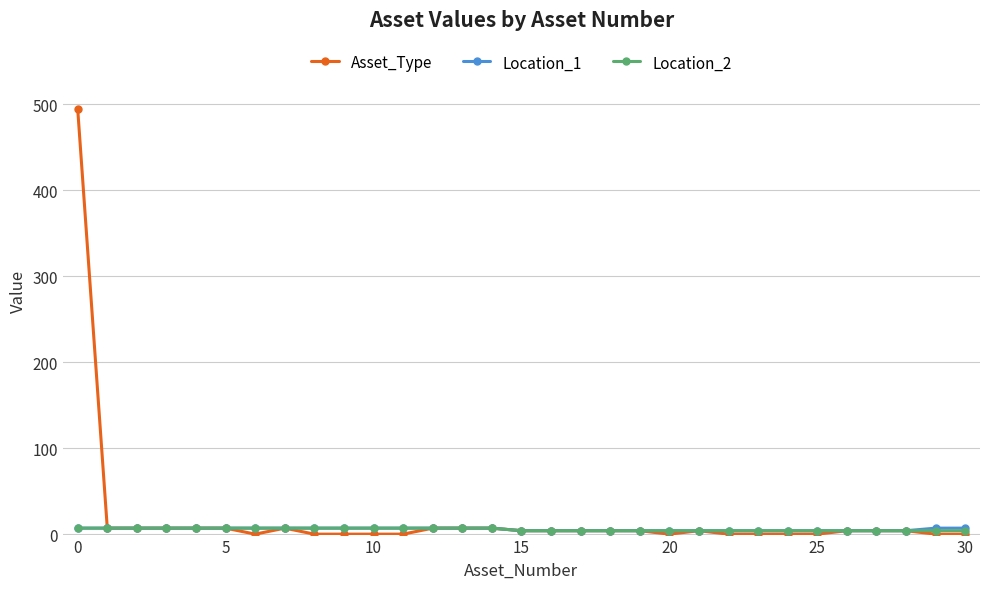

What is the greatest value displayed?

494